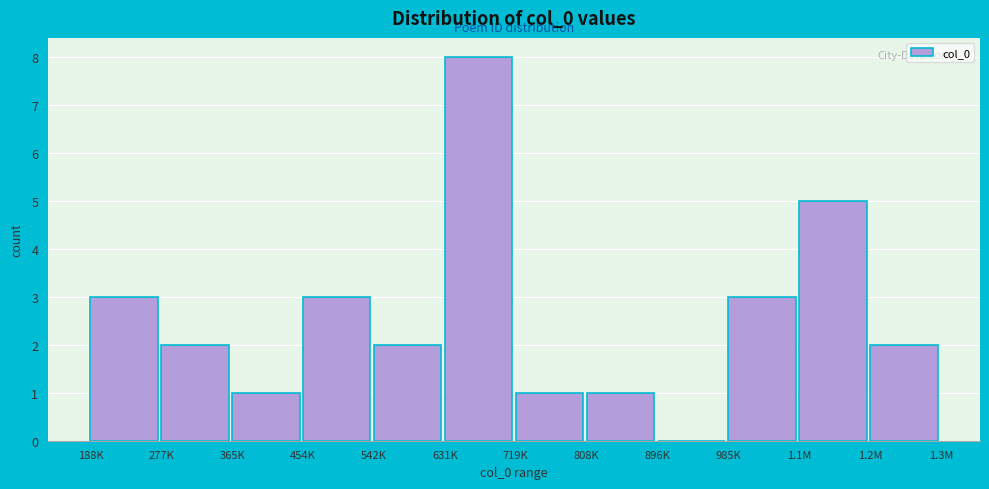

Reading left to right, extract all data points from this chart.

188K=3	277K=2	365K=1	454K=3	542K=2	631K=8	719K=1	808K=1	896K=0	985K=3	1.1M=5	1.2M=2